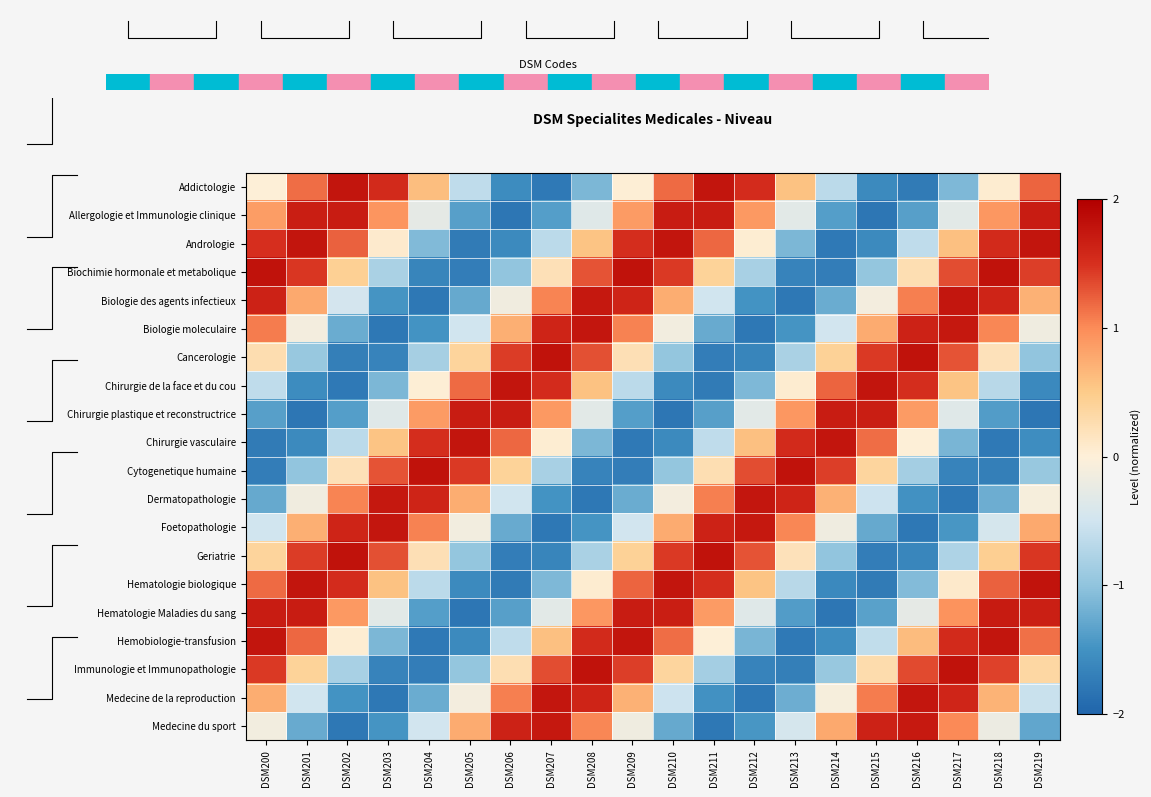

List the series in order of their peak value, highest first.

Biochimie hormonale et metabolique, Cancerologie, Cytogenetique humaine, Geriatrie, Immunologie et Immunopathologie, Hematologie biologique, Addictologie, Andrologie, Chirurgie de la face et du cou, Chirurgie vasculaire, Hemobiologie-transfusion, Medecine de la reproduction, Biologie des agents infectieux, Biologie moleculaire, Dermatopathologie, Foetopathologie, Medecine du sport, Hematologie Maladies du sang, Allergologie et Immunologie clinique, Chirurgie plastique et reconstructrice